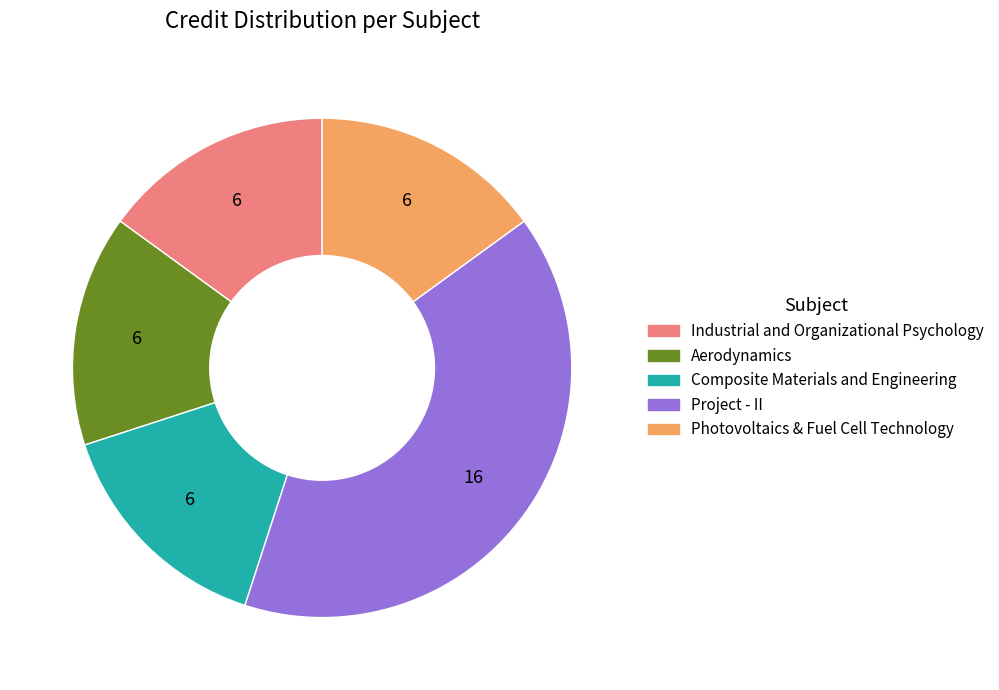

Between Aerodynamics and Project - II, which is larger?

Project - II